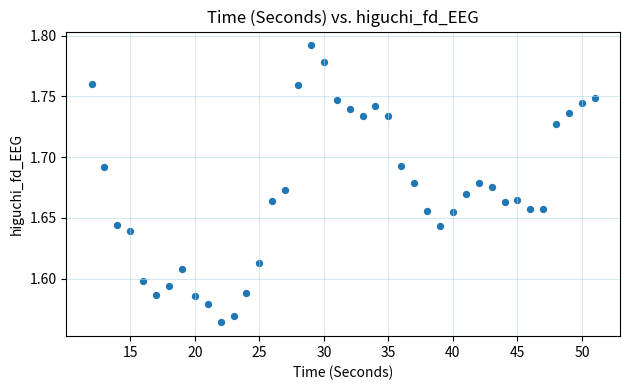

What is the range of X values (max minus min)?

39.0